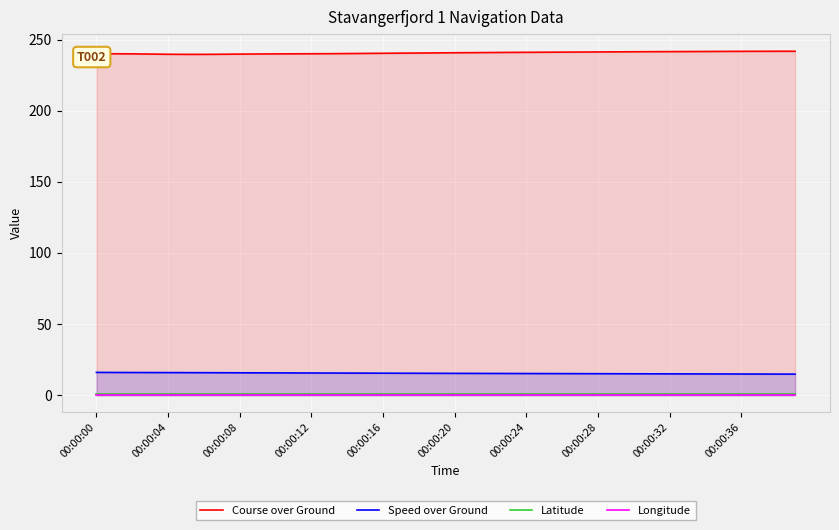

What is the total value across all series at 14?

256.9